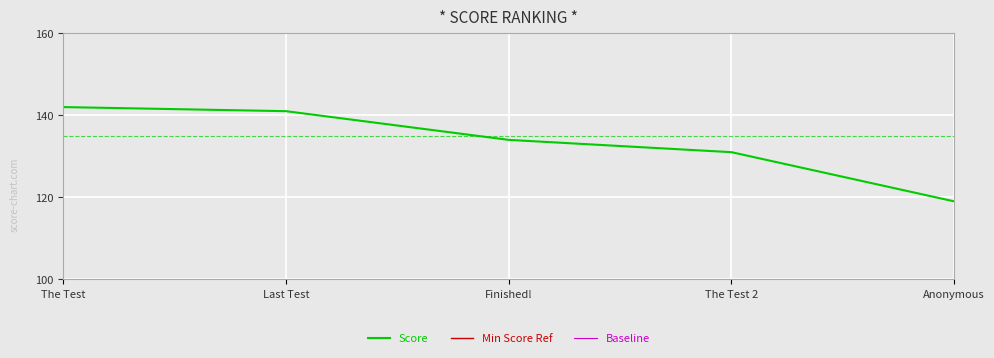

Which series changed the most between Finished! and The Test 2?

Score